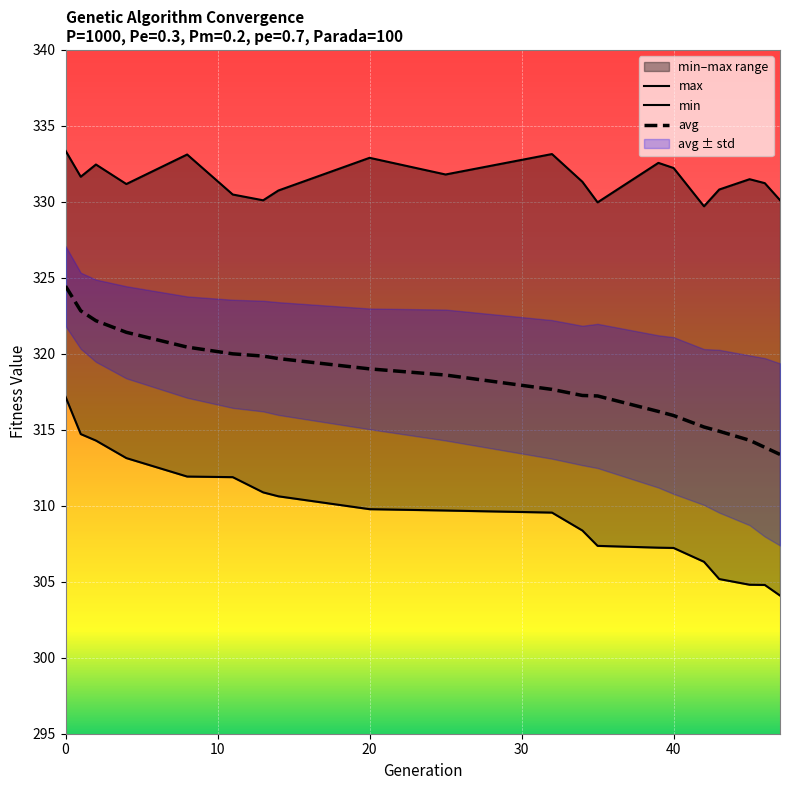

Which series has the largest total across all categories?

max